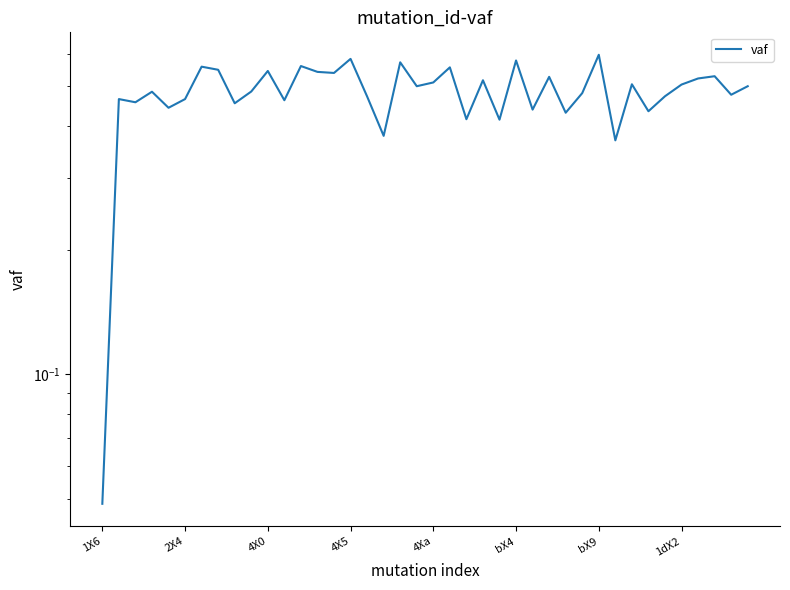

At which category does the chart reach its minimum across all series?

1X6